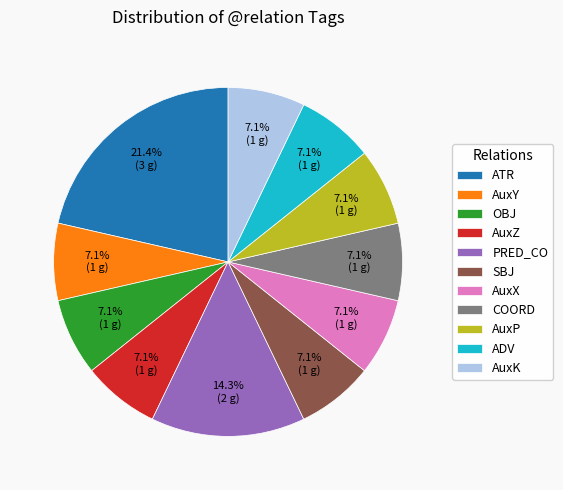

Is there any slice that represents more than half of the pie?

No